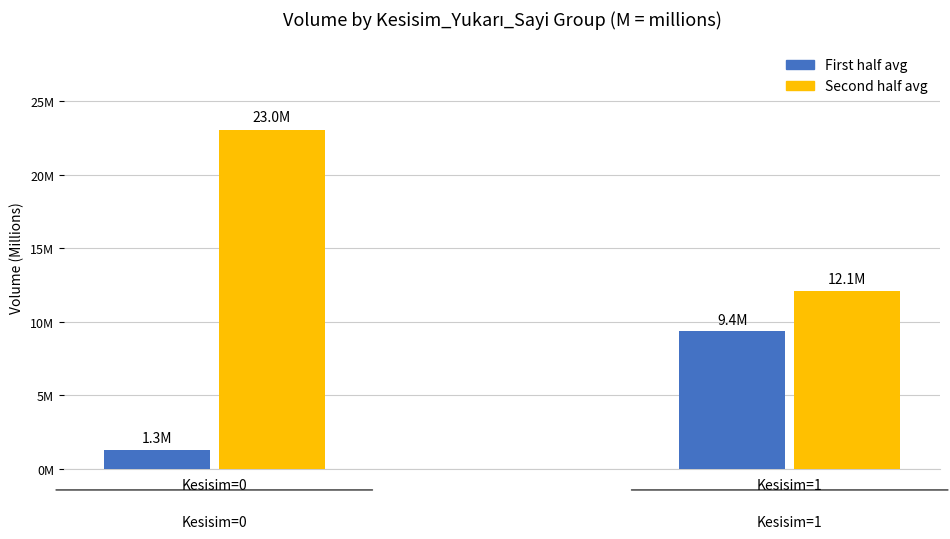

What are all the series names shown in the legend?

First half avg, Second half avg